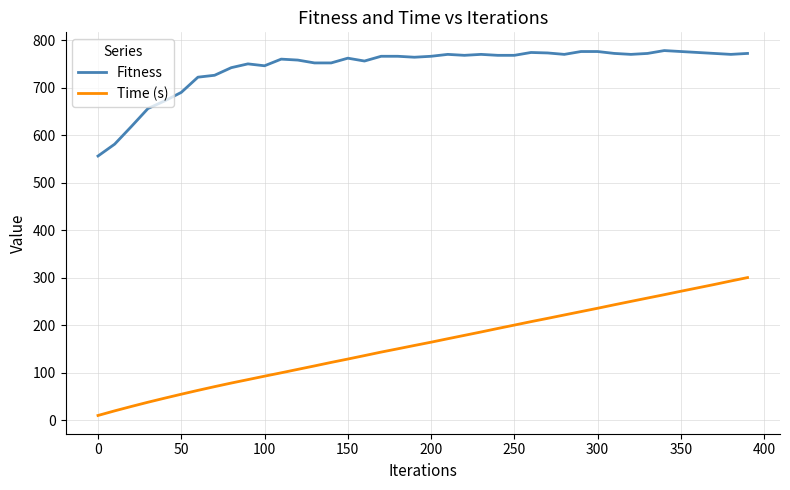

True or false: Fitness and Time (s) cross at least once.

False